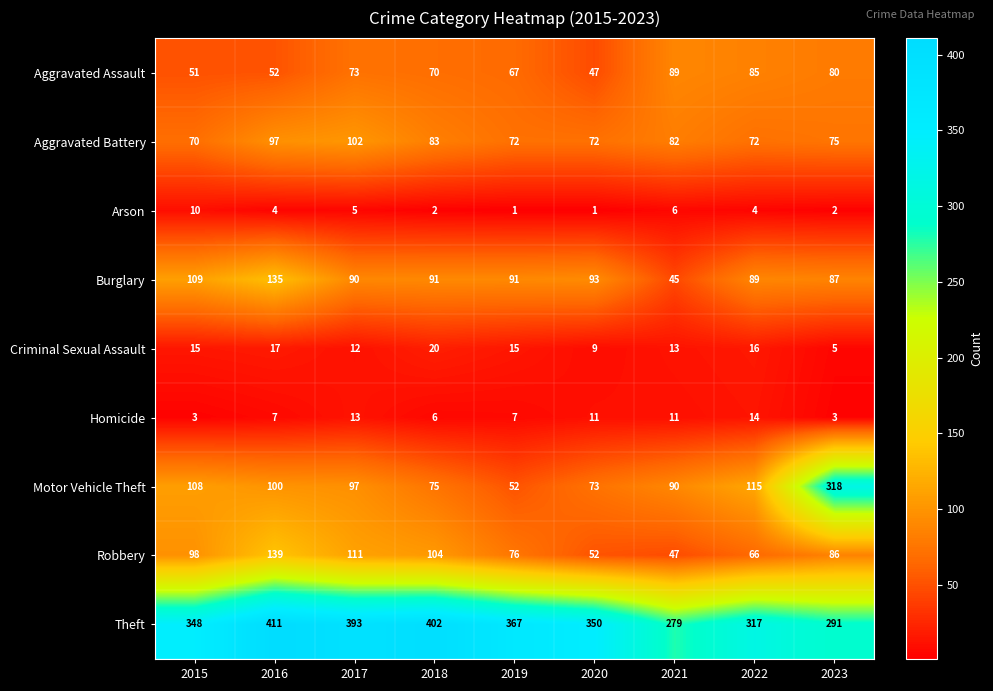

Which series has the largest range (max minus min)?

Motor Vehicle Theft